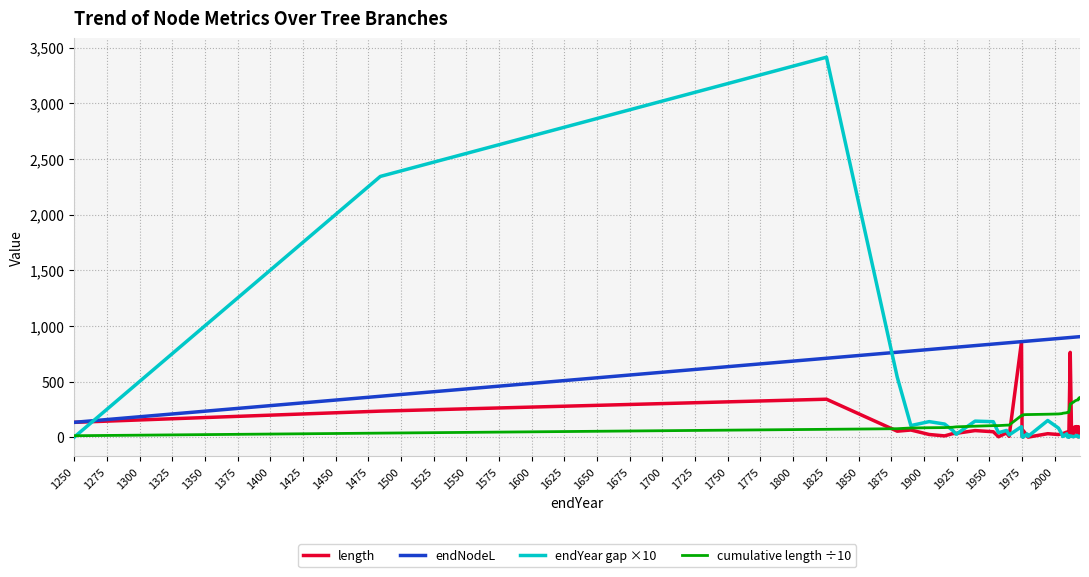

Reading right to left, what are all the values shown in this chart?

length: 44.3	79.5	9.2	93.6	3.4	95.0	93.4	5.2	61.0	56.4	37.1	762.2	1.2	1.2	29.9	46.1	31.6	30.5	24.0	31.6	0.8	13.7	60.1	1.2	9.9	858.5	8.1	38.5	4.0	49.1	59.6	34.7	32.0	11.8	24.5	64.6	54.1	341.4	234.3	133.6
endNodeL: 903.2	902.5	902.3	902.1	901.7	900.8	899.2	898.3	897.8	897.3	896.7	895.7	894.7	894.7	893.4	893.1	890.0	889.4	886.8	878.5	863.5	862.7	859.8	859.6	858.9	858.5	849.0	847.0	840.9	836.9	822.9	808.5	805.8	799.6	787.8	773.8	763.4	709.2	367.9	133.6
endYear gap ×10: 7.6	1.4	2.3	3.5	9.2	15.9	9.1	5.0	5.3	5.6	10.0	10.7	0.0	12.3	3.6	30.6	6.2	26.6	82.1	150.1	8.0	29.6	1.5	7.1	4.5	94.5	20.3	60.8	40.2	139.4	144.4	26.8	61.8	118.1	140.0	104.7	541.3	3413.6	2342.7	0.0
cumulative length ÷10: 357.1	352.7	344.7	343.8	334.4	334.1	324.6	315.2	314.7	308.6	303.0	299.3	223.0	222.9	222.8	219.8	215.2	212.0	209.0	206.6	203.4	203.4	202.0	196.0	195.9	194.9	109.0	108.2	104.4	104.0	99.0	93.1	89.6	86.4	85.2	82.8	76.3	70.9	36.8	13.4